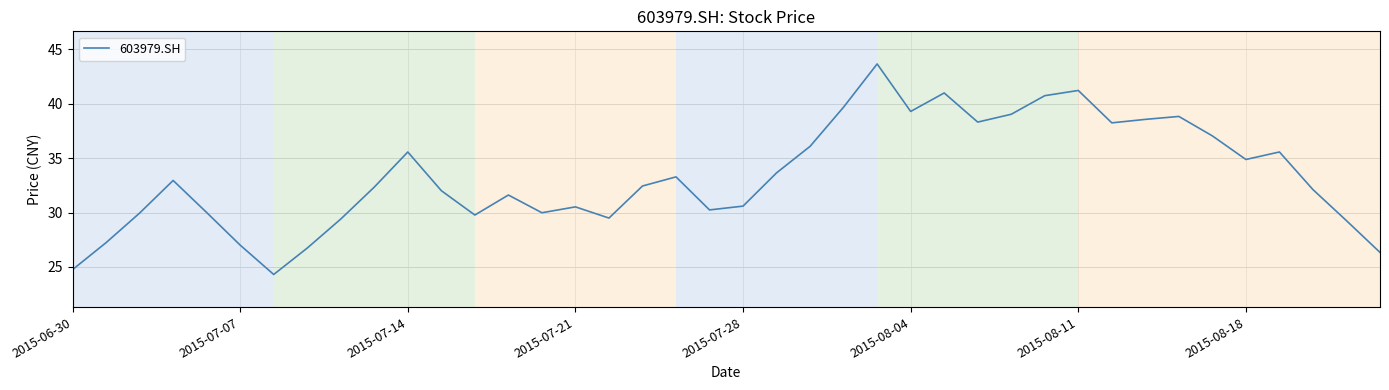

What is the minimum value shown in the chart?

24.3